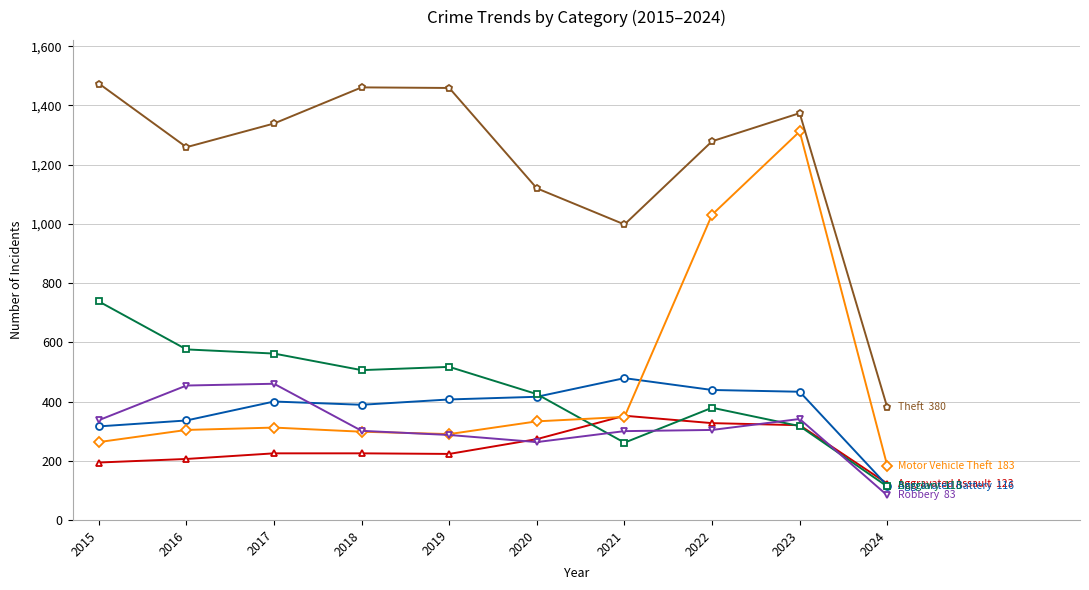

What is the difference between the highest and lowest values at 2024?

297